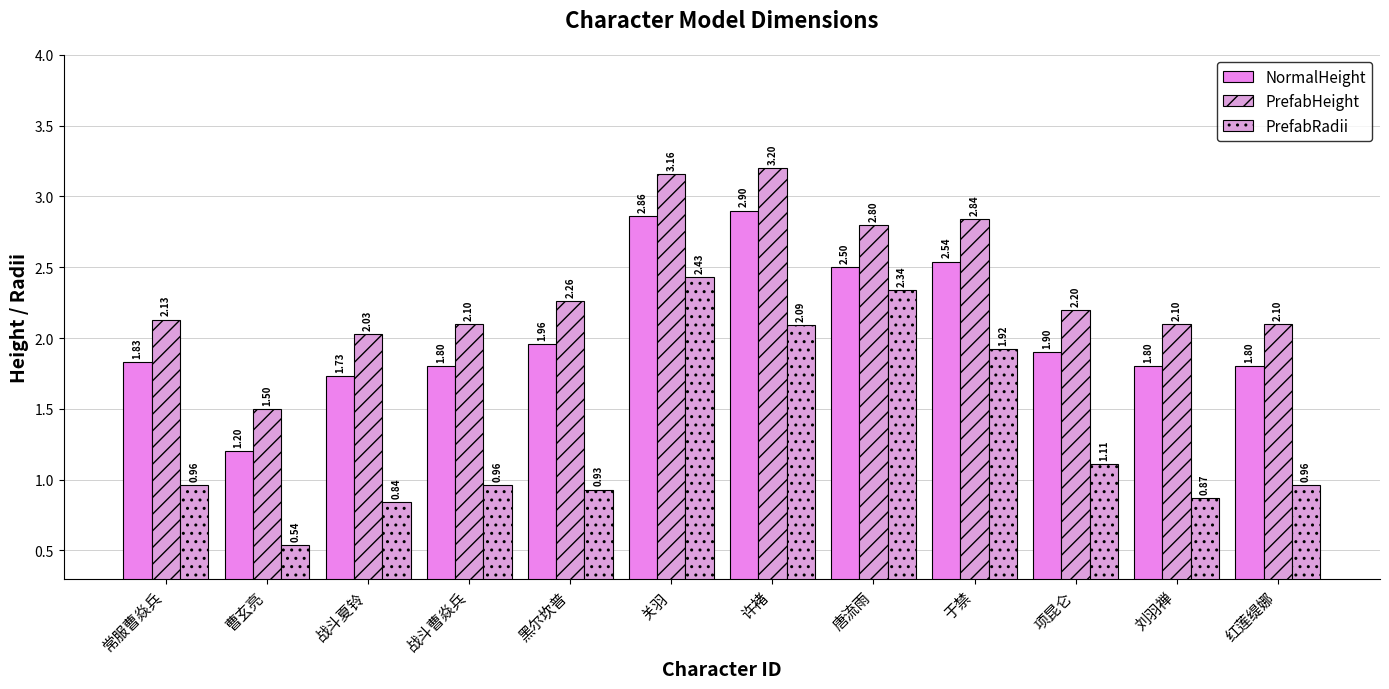

The value of NormalHeight at 唐流雨 is 2.5. True or false?

True